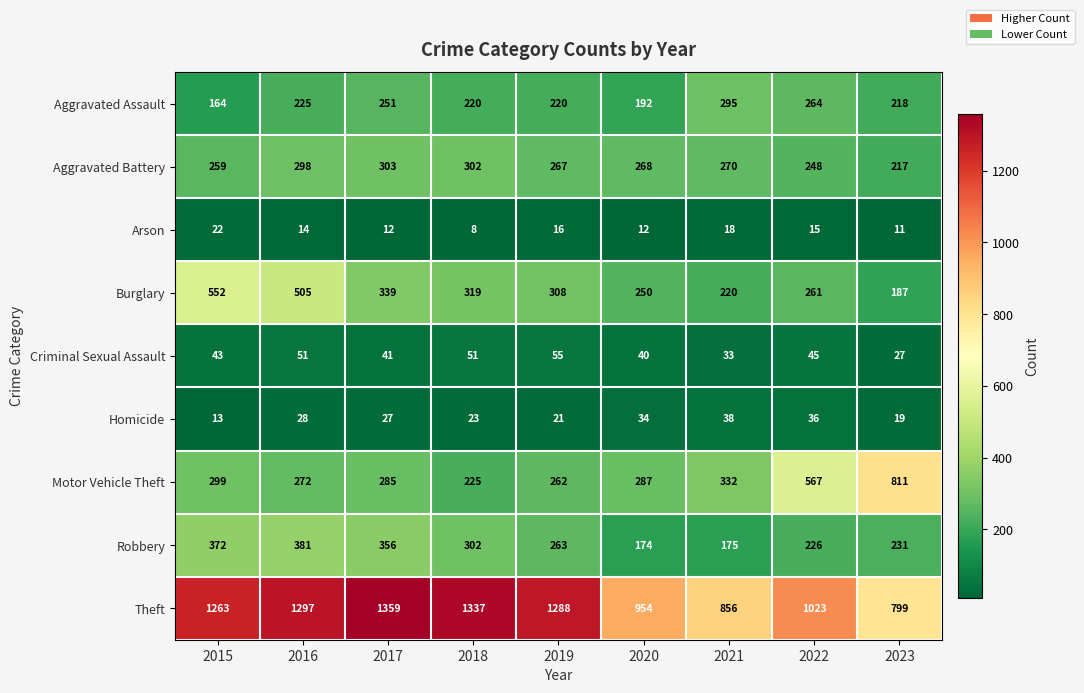

At which label is Aggravated Battery closest to 260?

2015